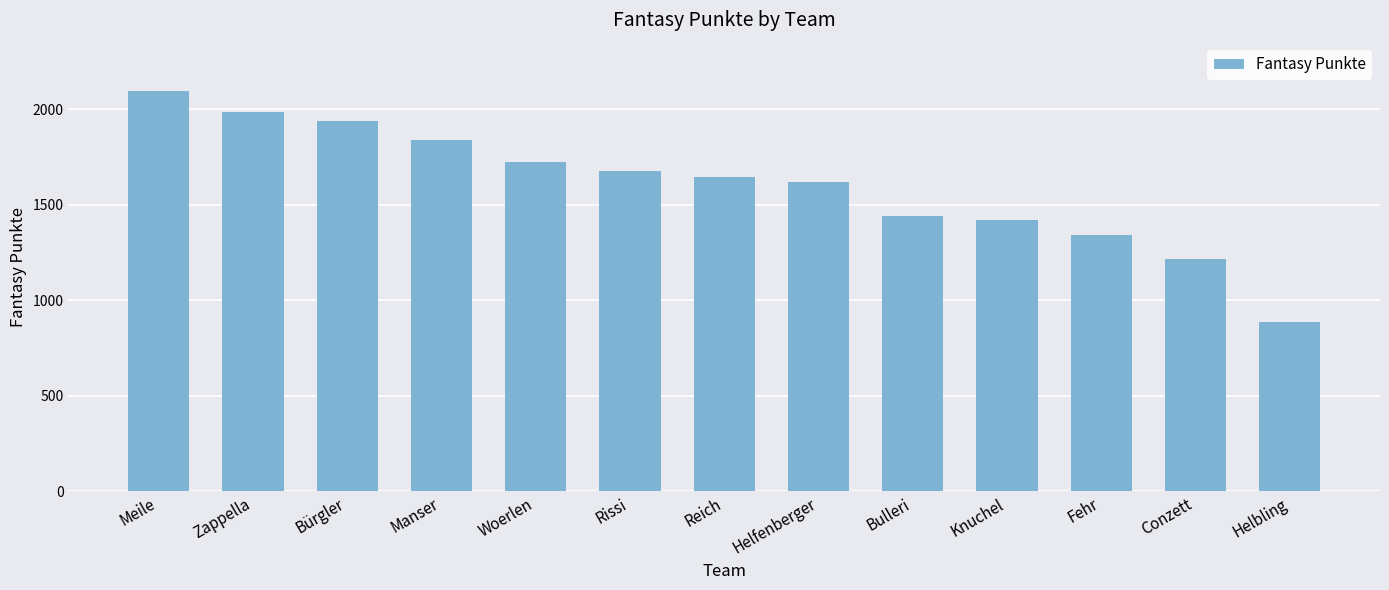

What is the minimum value shown in the chart?

887